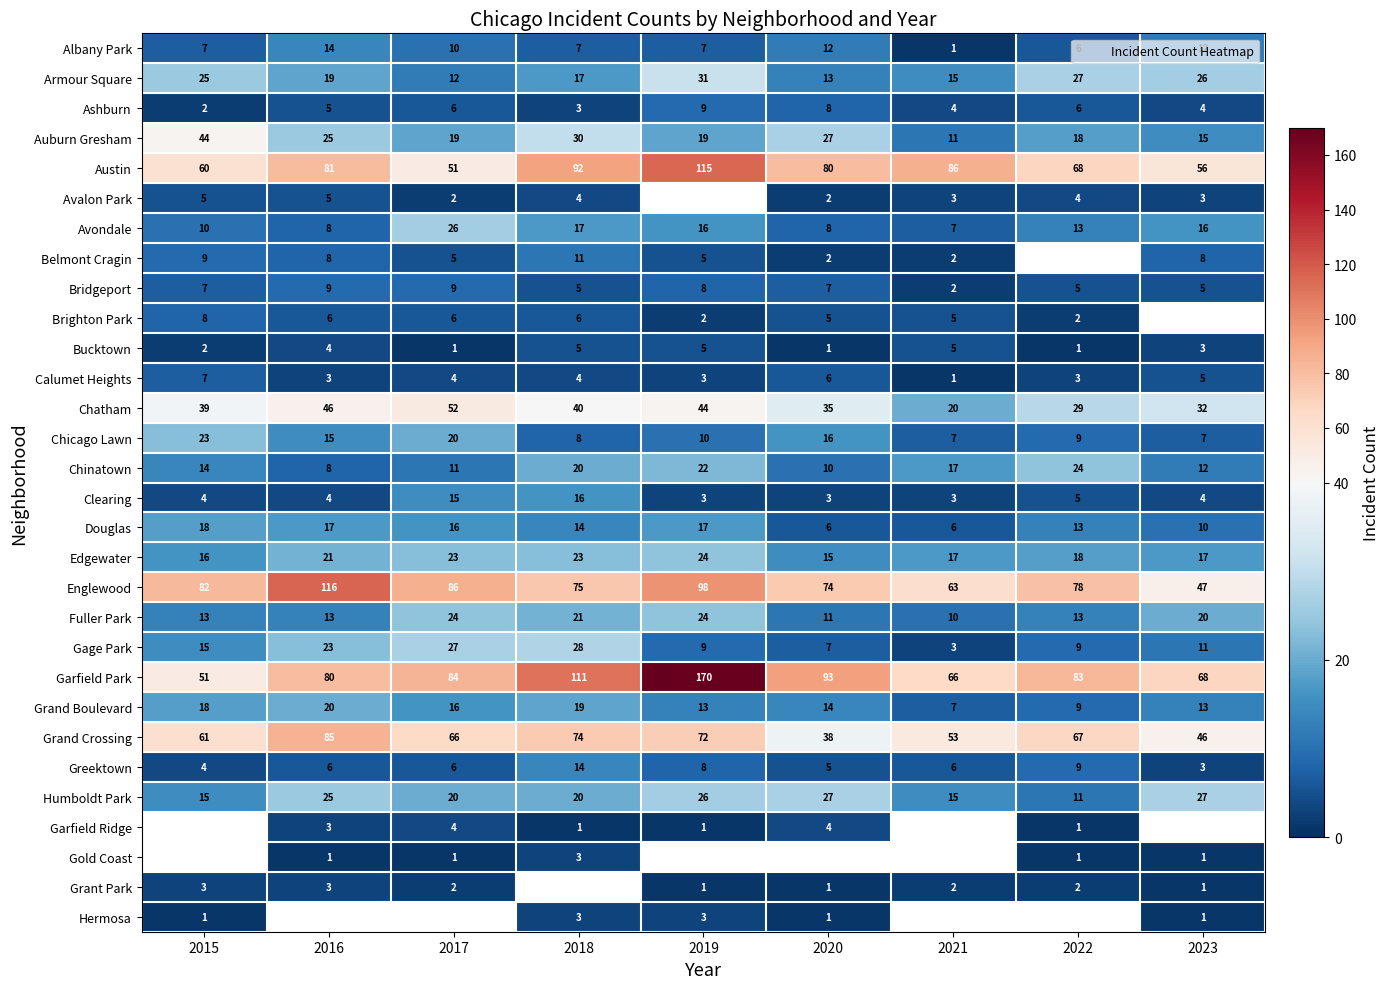

Rank the series at 2020 from lowest to highest value.

Bucktown, Grant Park, Hermosa, Avalon Park, Belmont Cragin, Clearing, Garfield Ridge, Brighton Park, Greektown, Calumet Heights, Douglas, Bridgeport, Gage Park, Ashburn, Avondale, Chinatown, Fuller Park, Albany Park, Armour Square, Grand Boulevard, Edgewater, Chicago Lawn, Auburn Gresham, Humboldt Park, Chatham, Grand Crossing, Englewood, Austin, Garfield Park, Gold Coast